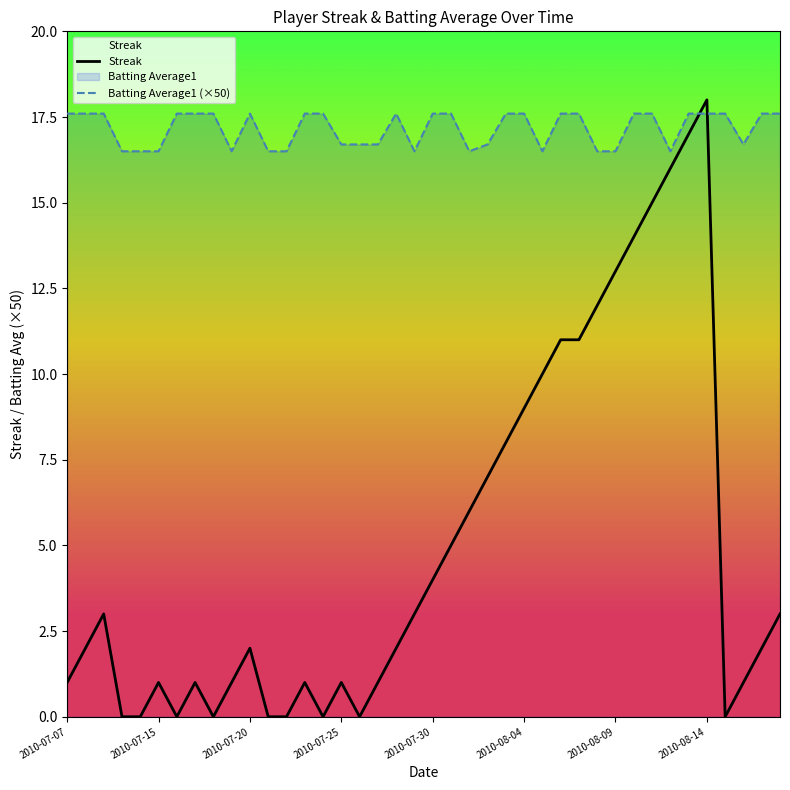

What is the total value across all series at 2010-08-14?

35.6